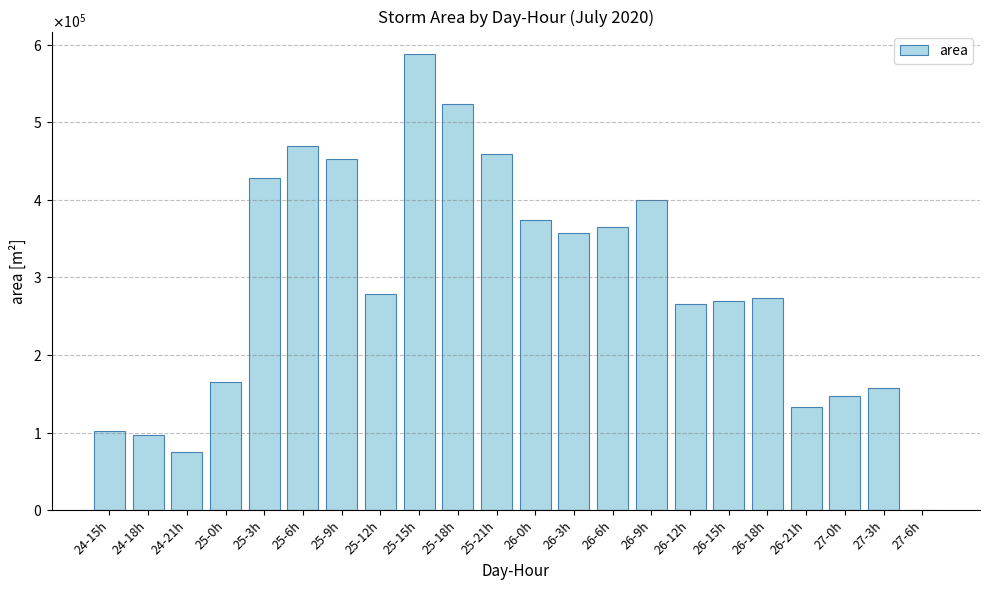

True or false: the data shows 15178 at 24-21h.

False